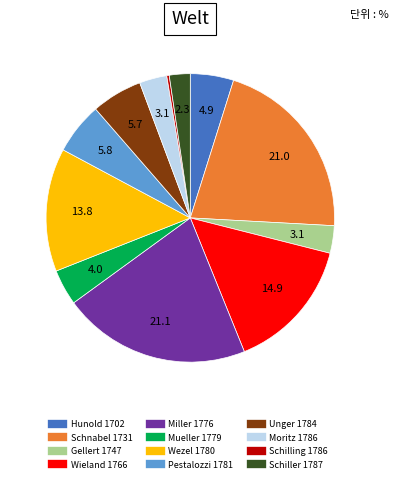

Which has a higher value, Wezel 1780 or Moritz 1786?

Wezel 1780